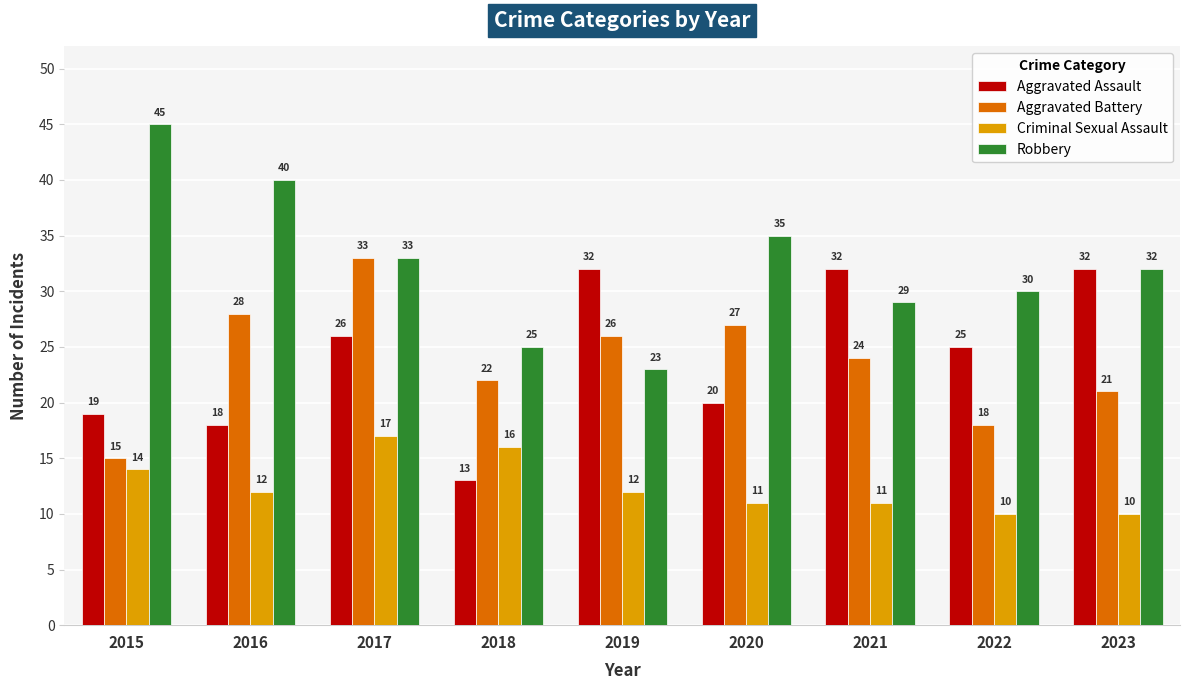

How many groups of bars are there?

9